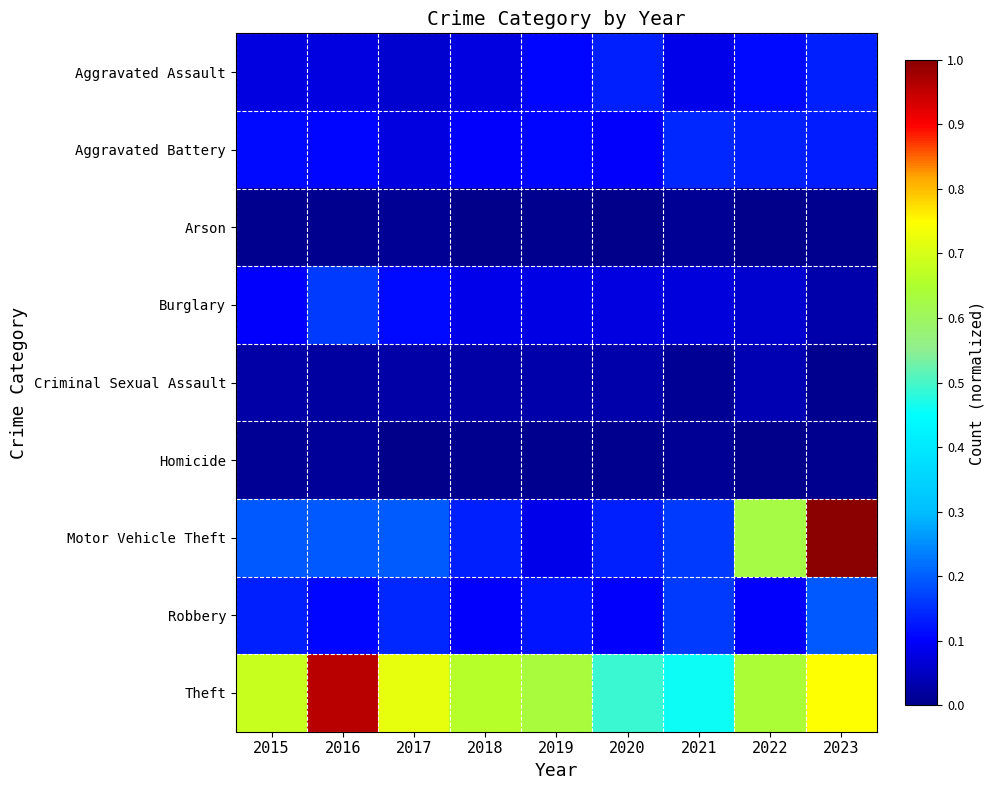

Rank the series at 2017 from highest to lowest value.

Theft, Motor Vehicle Theft, Robbery, Burglary, Aggravated Battery, Aggravated Assault, Criminal Sexual Assault, Arson, Homicide